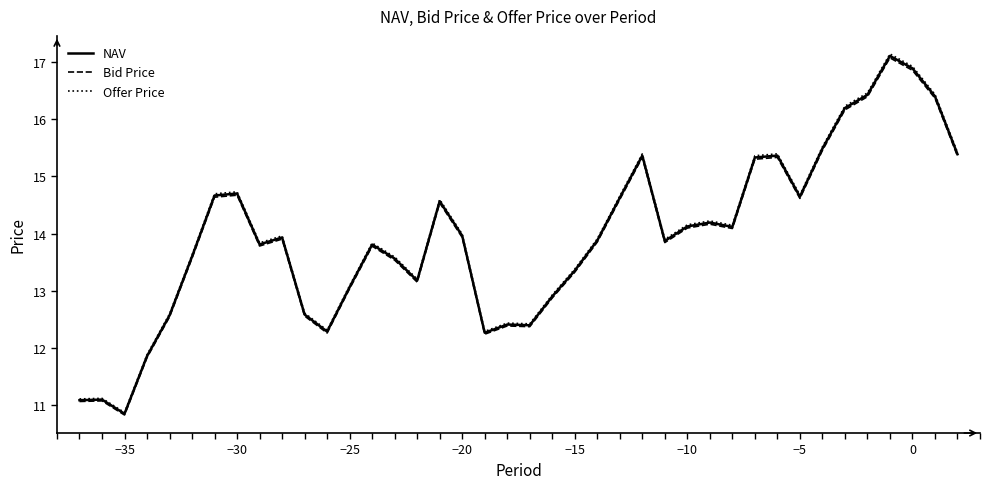

Which series has the largest range (max minus min)?

Offer Price